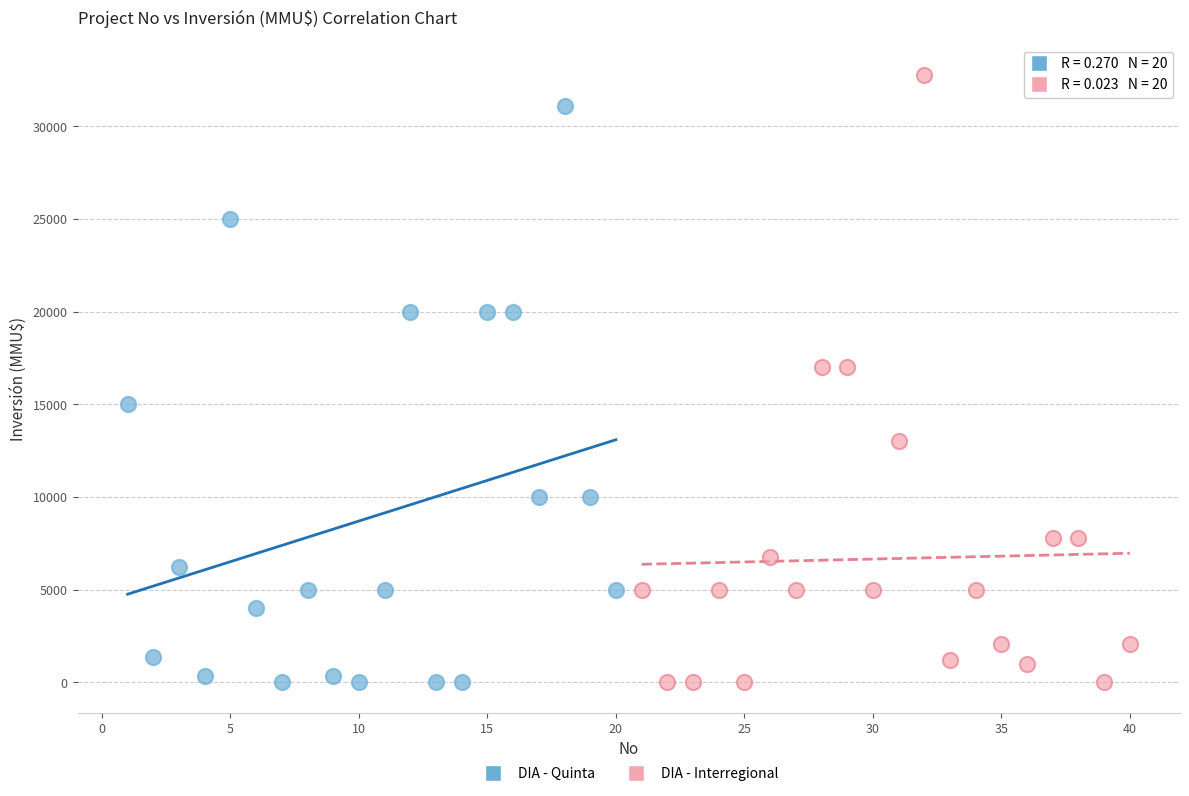

Which series contains the highest Y value?

DIA - Interregional